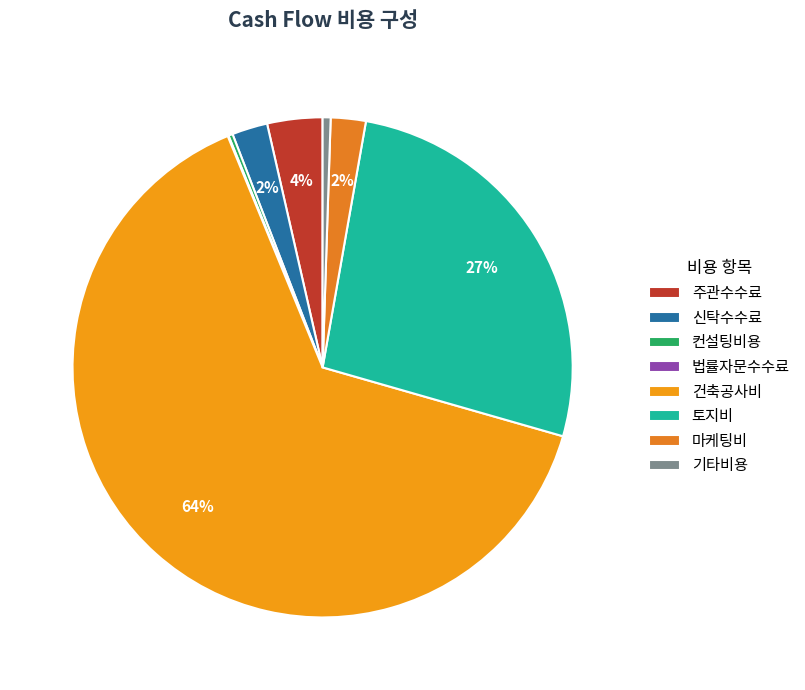

What is the change in value from 주관수수료 to 신탁수수료?

-690